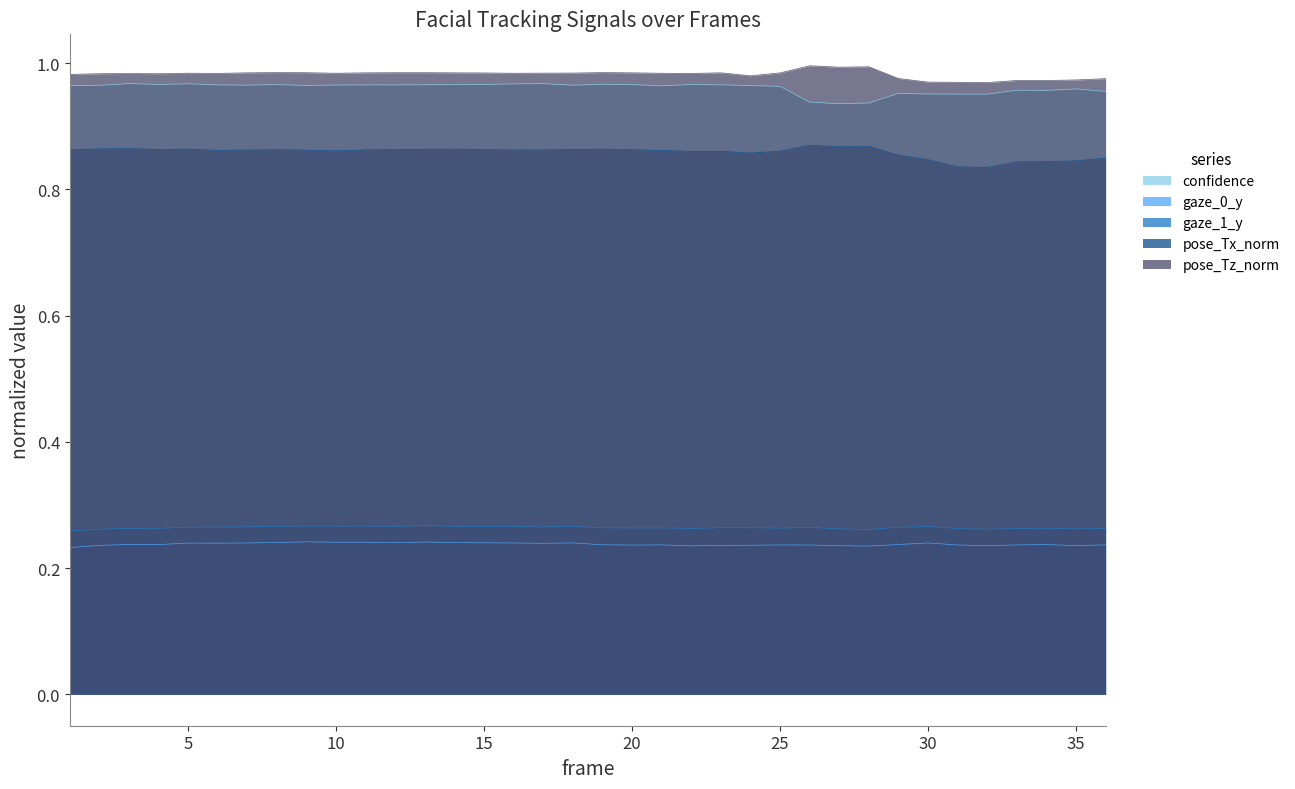

What is the average value of the confidence series?

1.0